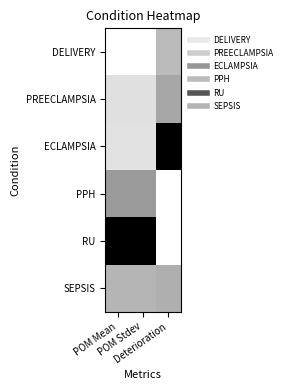

What is the difference between the highest and lowest values at POM Mean?

1.0